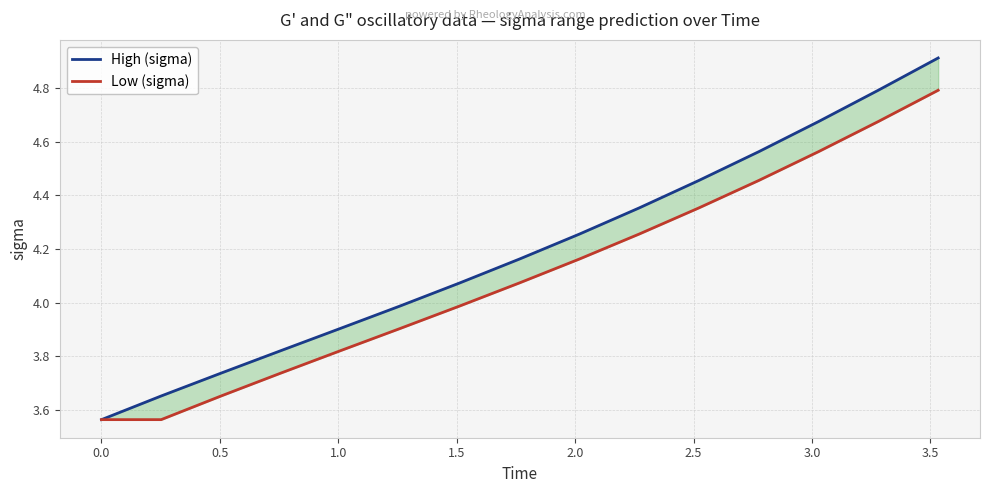

True or false: Low (sigma) has more than 2 points higher than both neighbors.

False